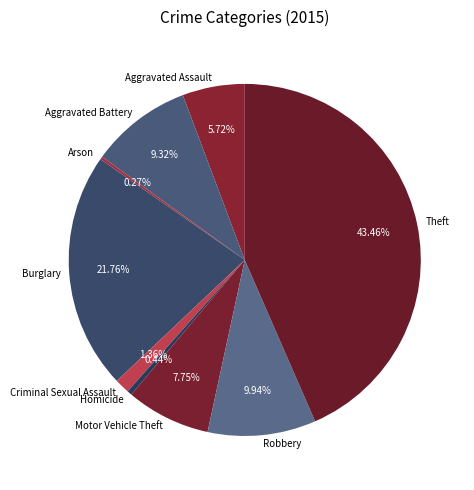

Does Theft account for over 50% of the chart?

No